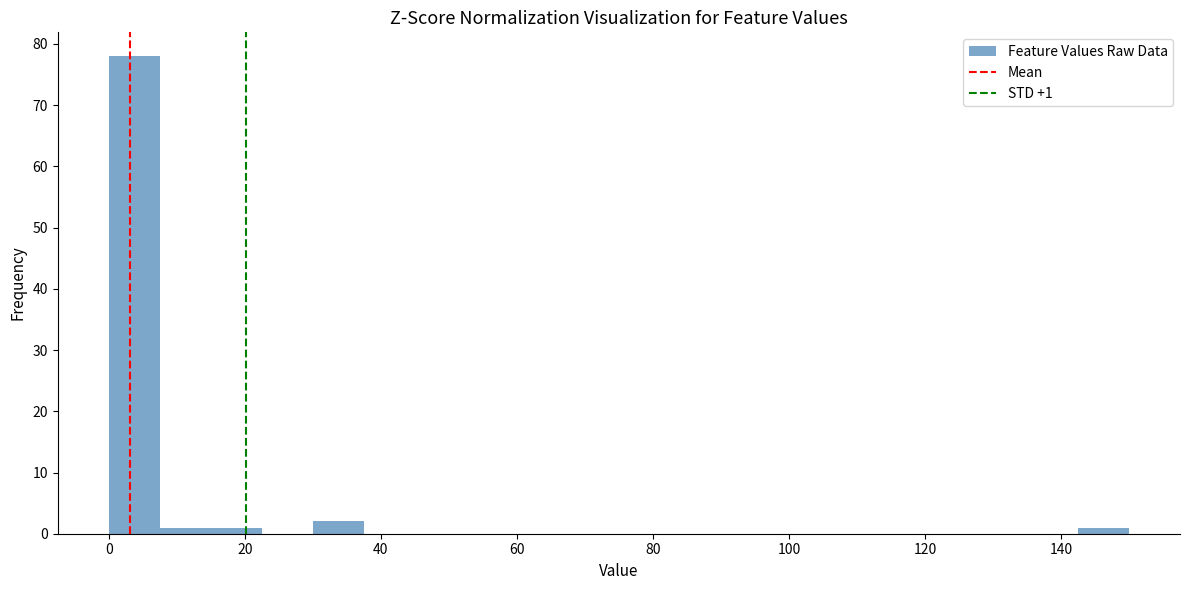

Around what value on the x-axis is the tallest bar? Give the approximate position of its centre, as read against the axis.

4